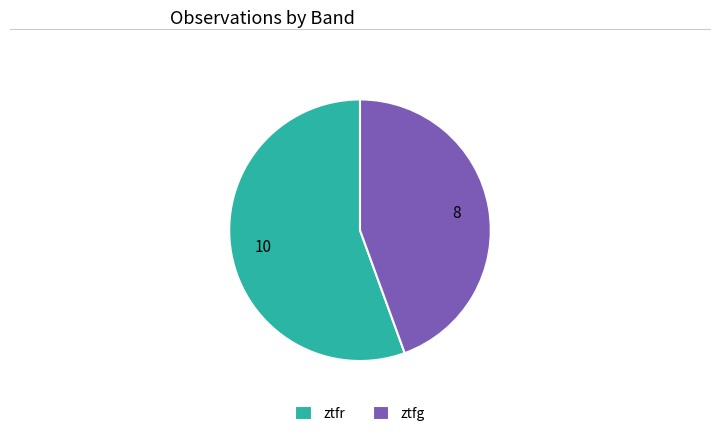

Is it true that ztfr is 56% of the pie?

True